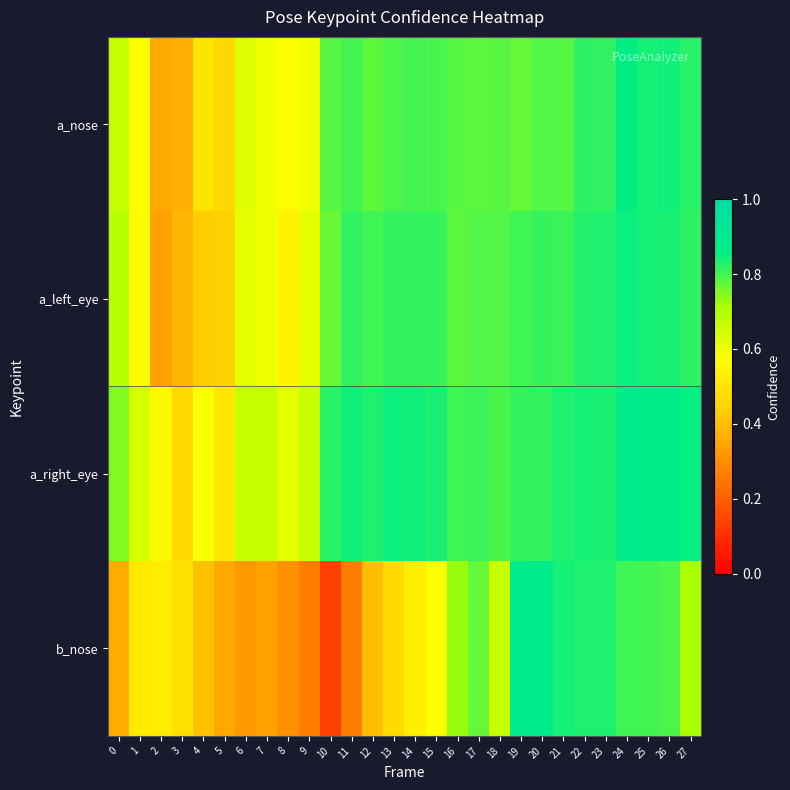

Between 21 and 23, which series saw the biggest shift?

a_nose